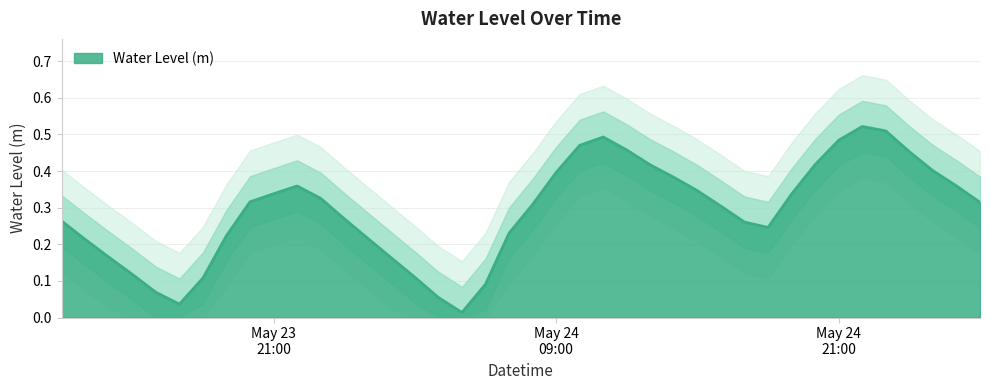

What is the label of the 20th point from the right?

2024-05-24 08:00:00